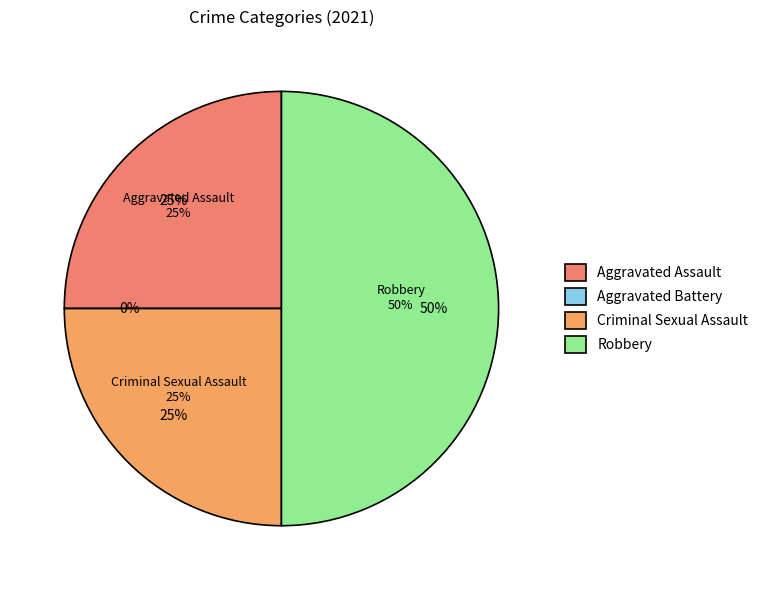

Which has a higher value, Aggravated Battery or Criminal Sexual Assault?

Criminal Sexual Assault